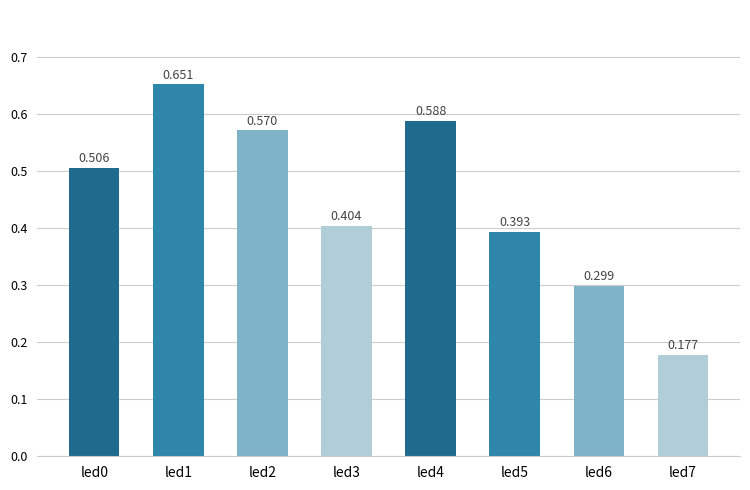

How many categories are shown in the chart?

8